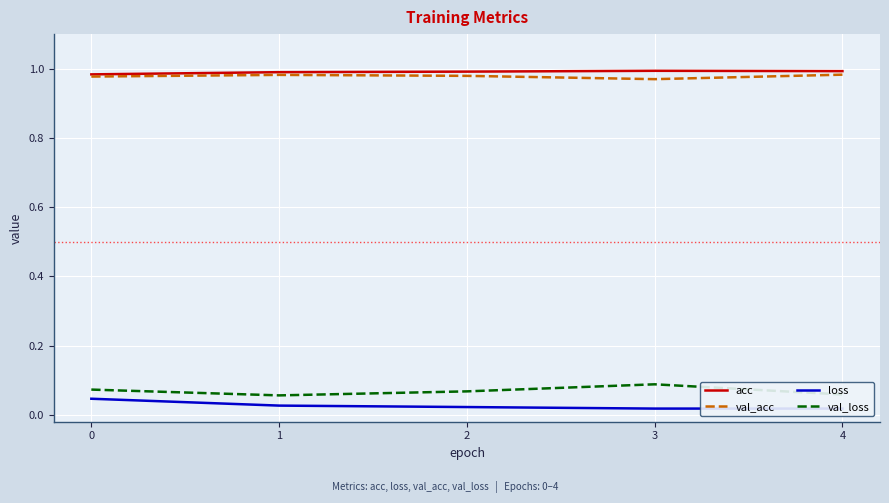

List the series in order of their peak value, lowest first.

loss, val_loss, val_acc, acc